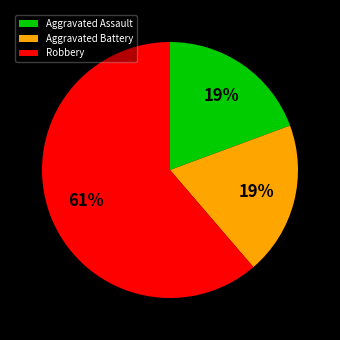

What is the largest slice in the pie chart?

Robbery